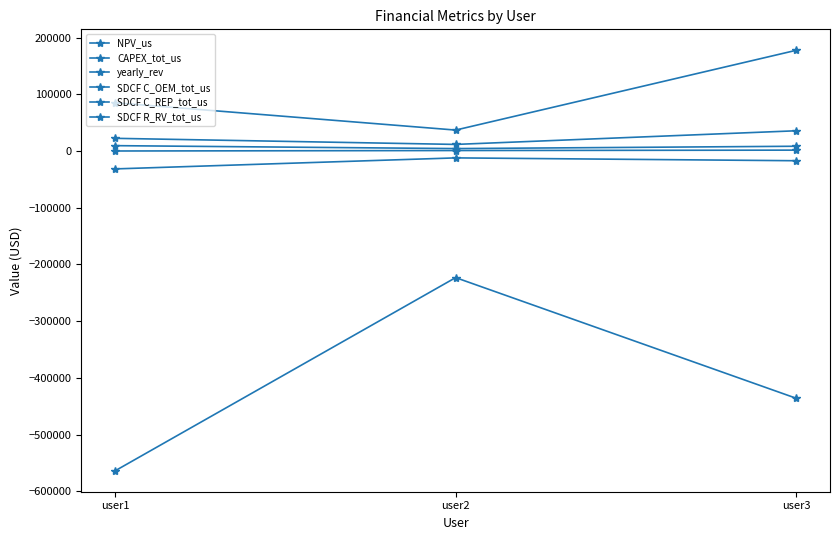

True or false: SDCF R_RV_tot_us has a value of 14704.9 at user3.

False